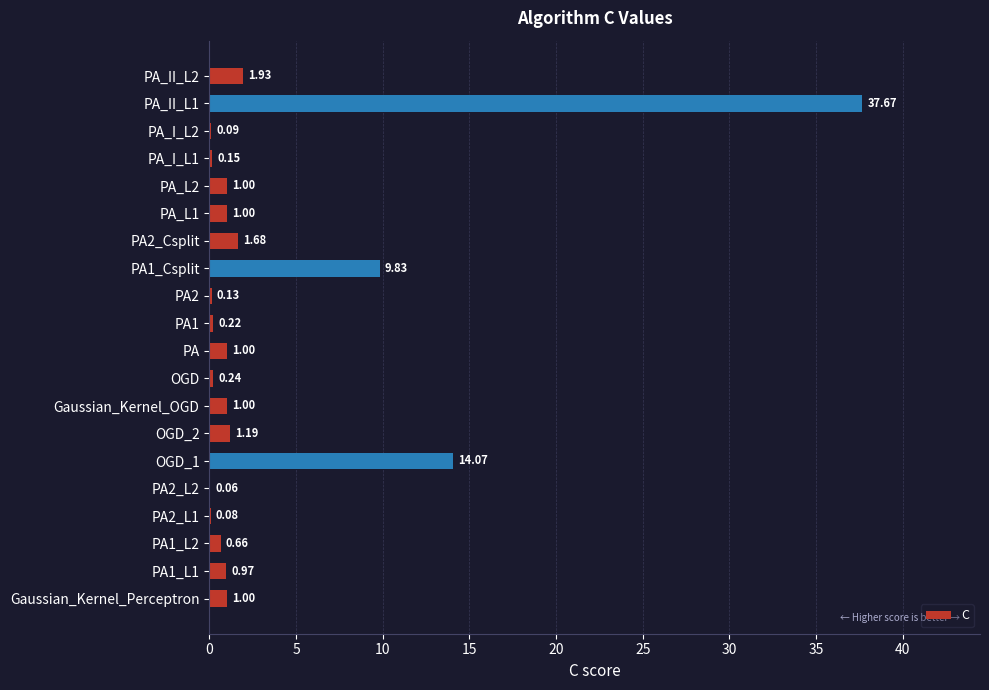

Which has a higher value, PA_II_L1 or PA1_L1?

PA_II_L1